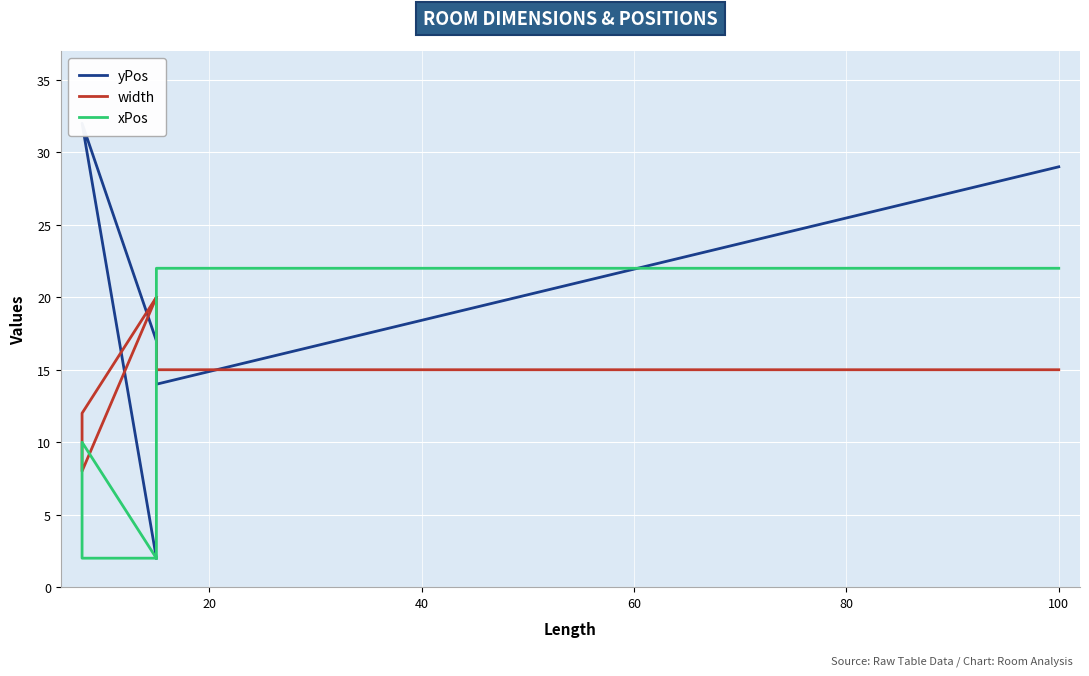

At which category is the sum across all series the highest?

100